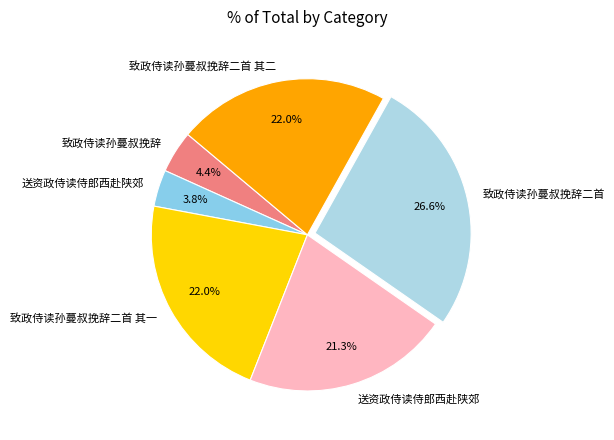

Rank the categories by value from highest to lowest.

致政侍读孙蔓叔挽辞二首, 致政侍读孙蔓叔挽辞二首 其一, 致政侍读孙蔓叔挽辞二首 其二, 送资政侍读侍郎西赴陕郊, 致政侍读孙蔓叔挽辞, 送资政侍读侍郎西赴陕郊